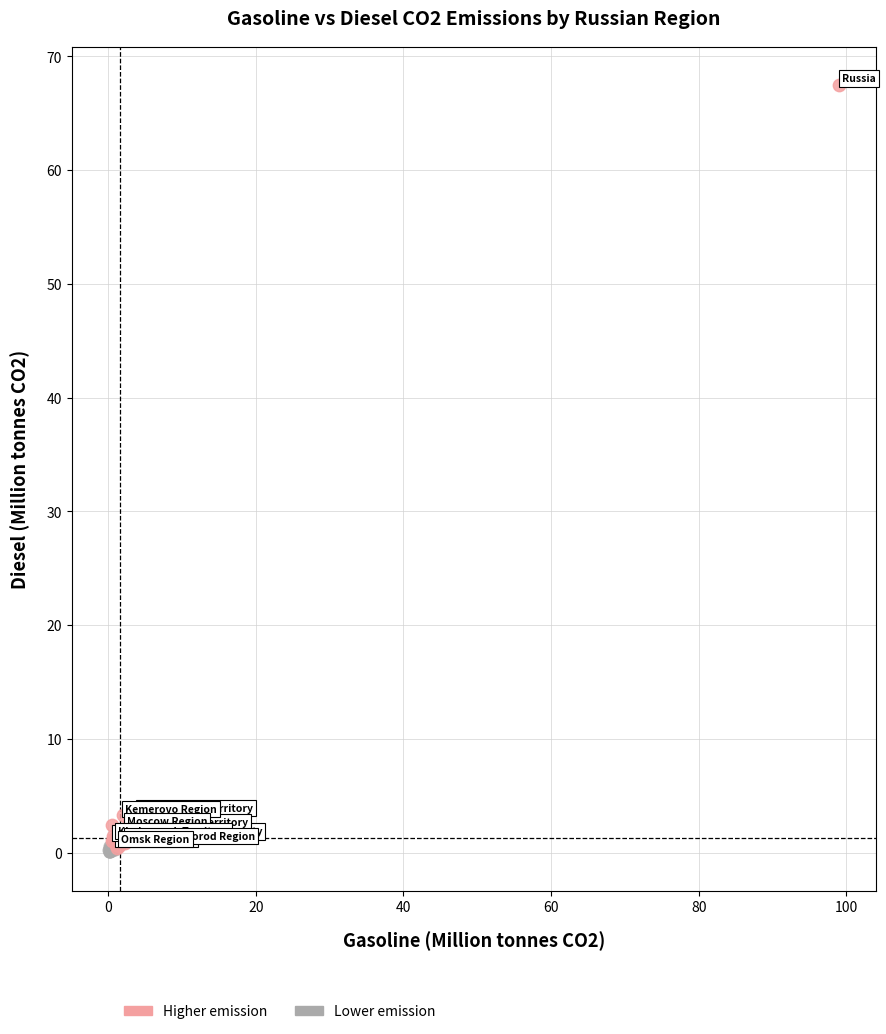

Which series has the widest spread of Y values?

Higher emission